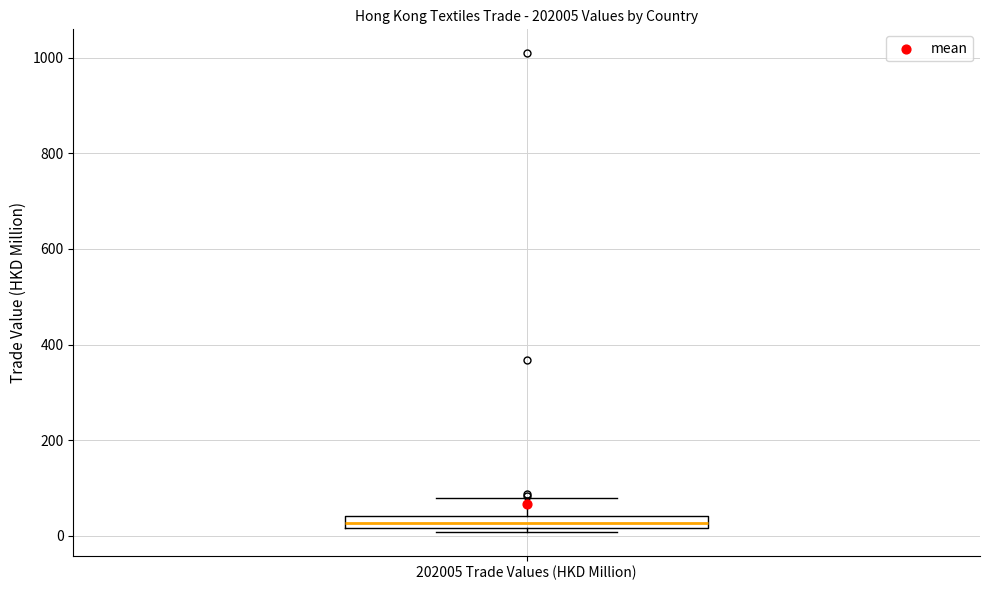

Where is the upper edge of the box for 202005 Trade Values (HKD Million) on the y-axis? The values are not printed on the chart, so give them approximately, as read against the axis.

40